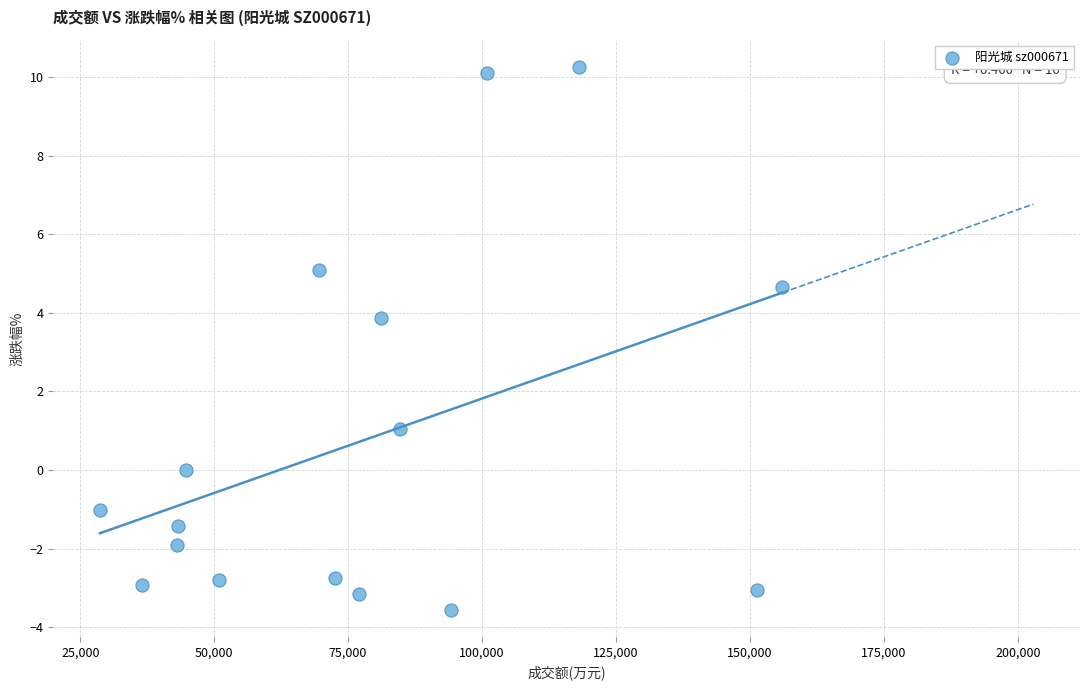

What is the range of Y values (max minus min)?

13.8